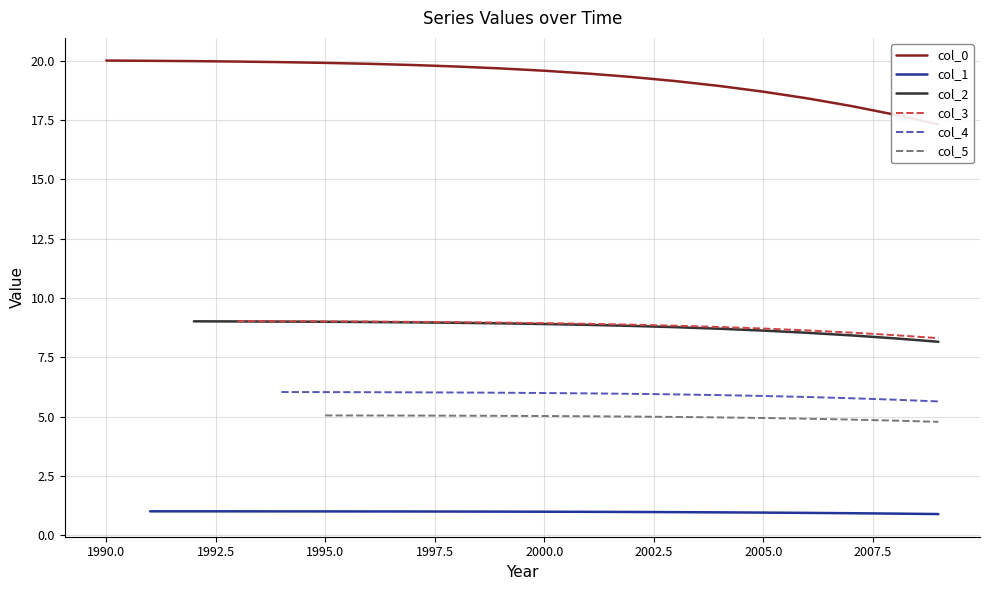

The value of col_3 at 2007 is 12.8. True or false?

False